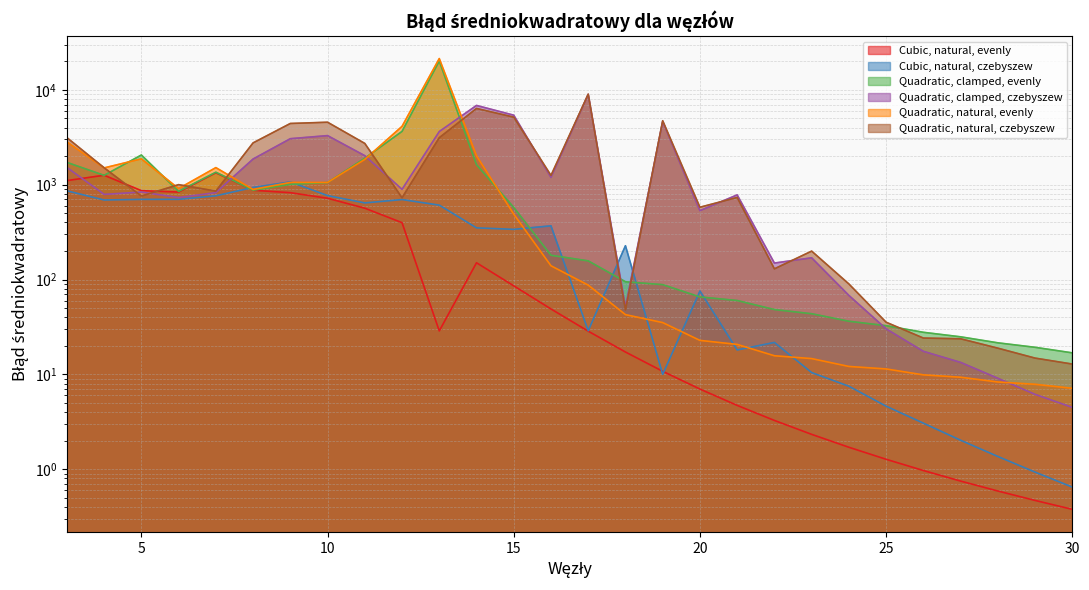

Where is Quadratic, natural, czebyszew nearest to the value 4506?

10